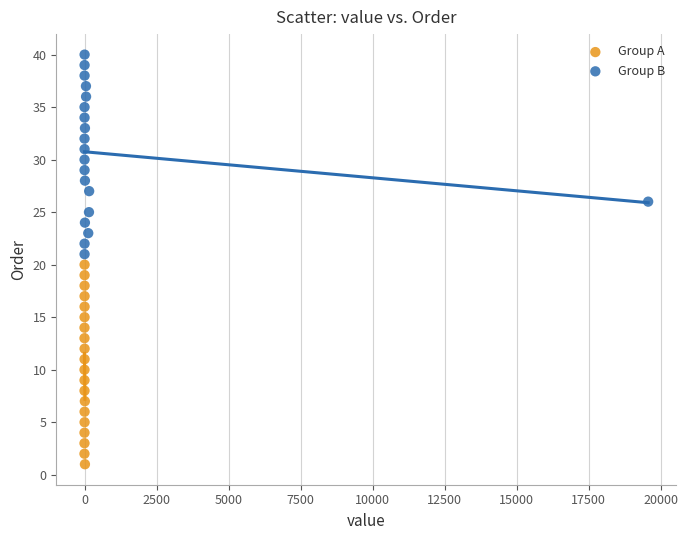

Which series reaches the maximum Y coordinate?

Group B